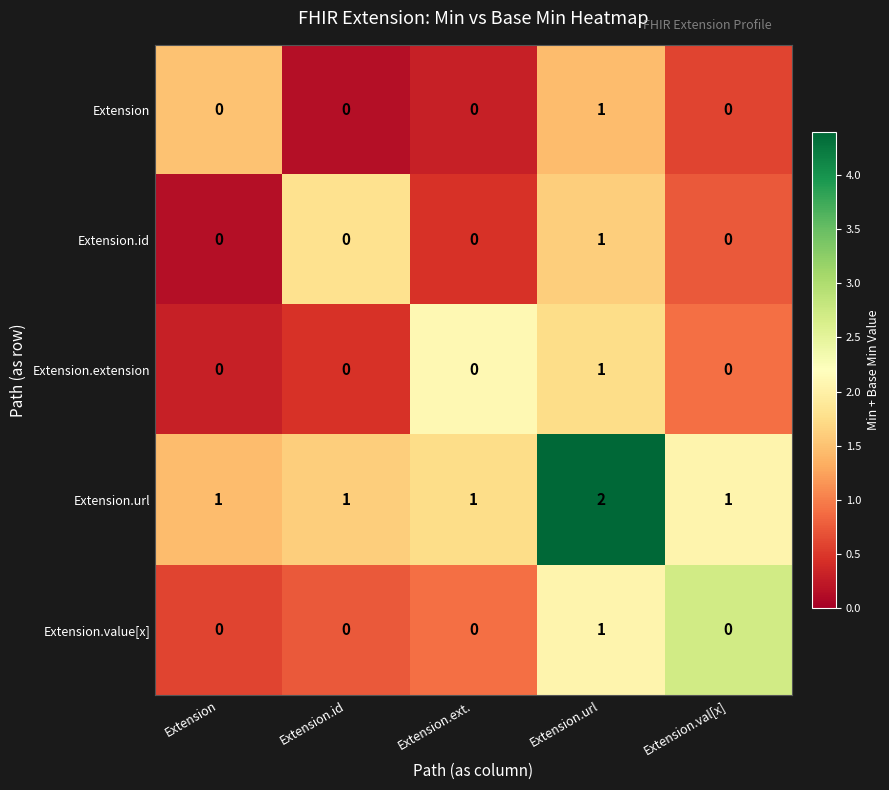

What is the sum of all Extension.url values?

6